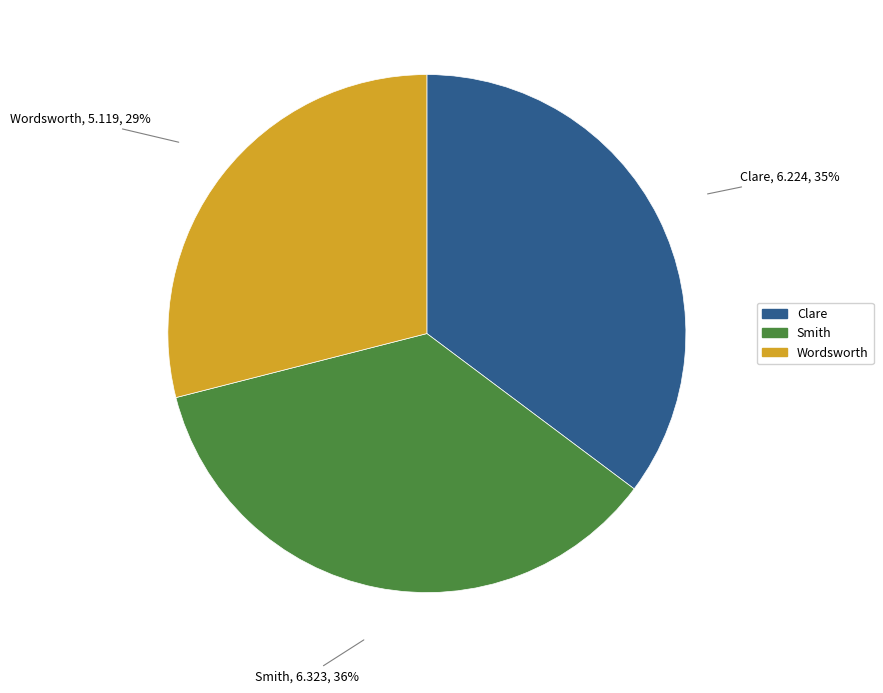

Which category has the smallest portion of the pie?

Wordsworth